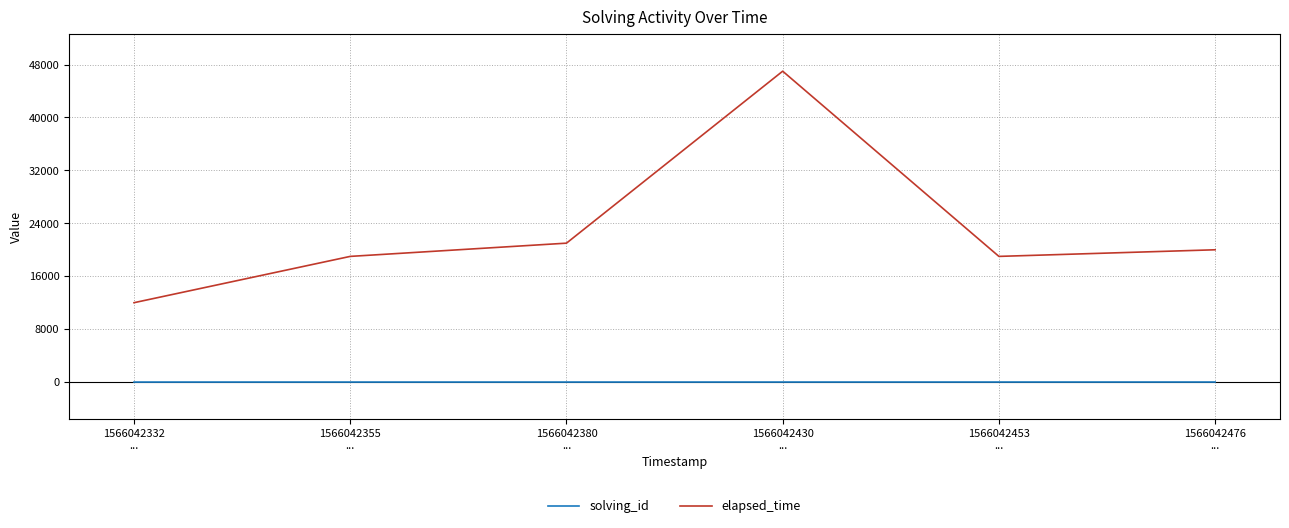

At how many categories does at least one series exceed 36211?

1